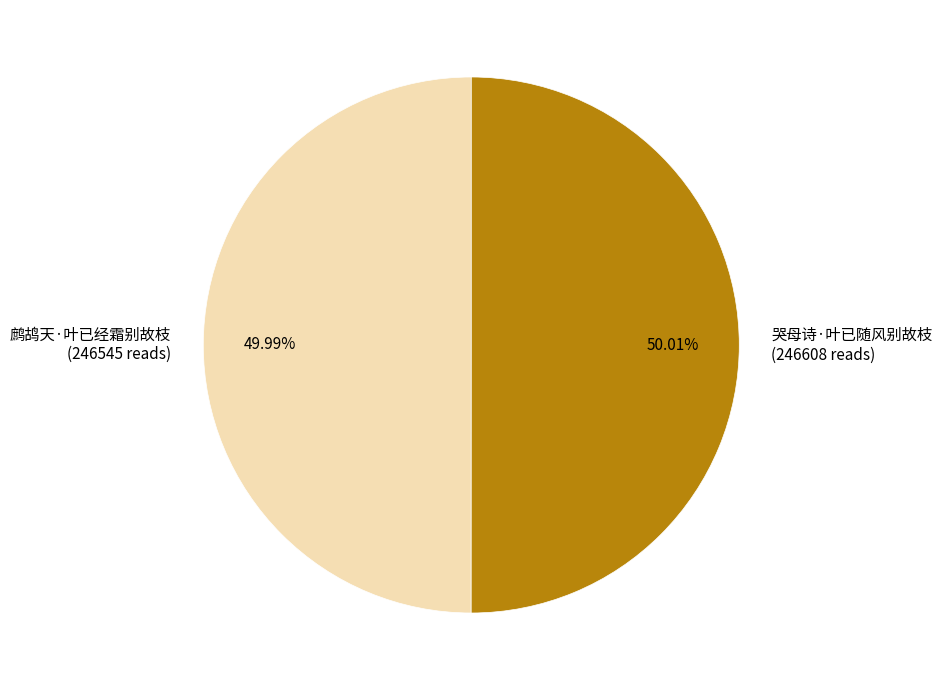

What is the ratio of the value at 哭母诗·叶已随风别故枝 to the value at 鹧鸪天·叶已经霜别故枝?

1.0